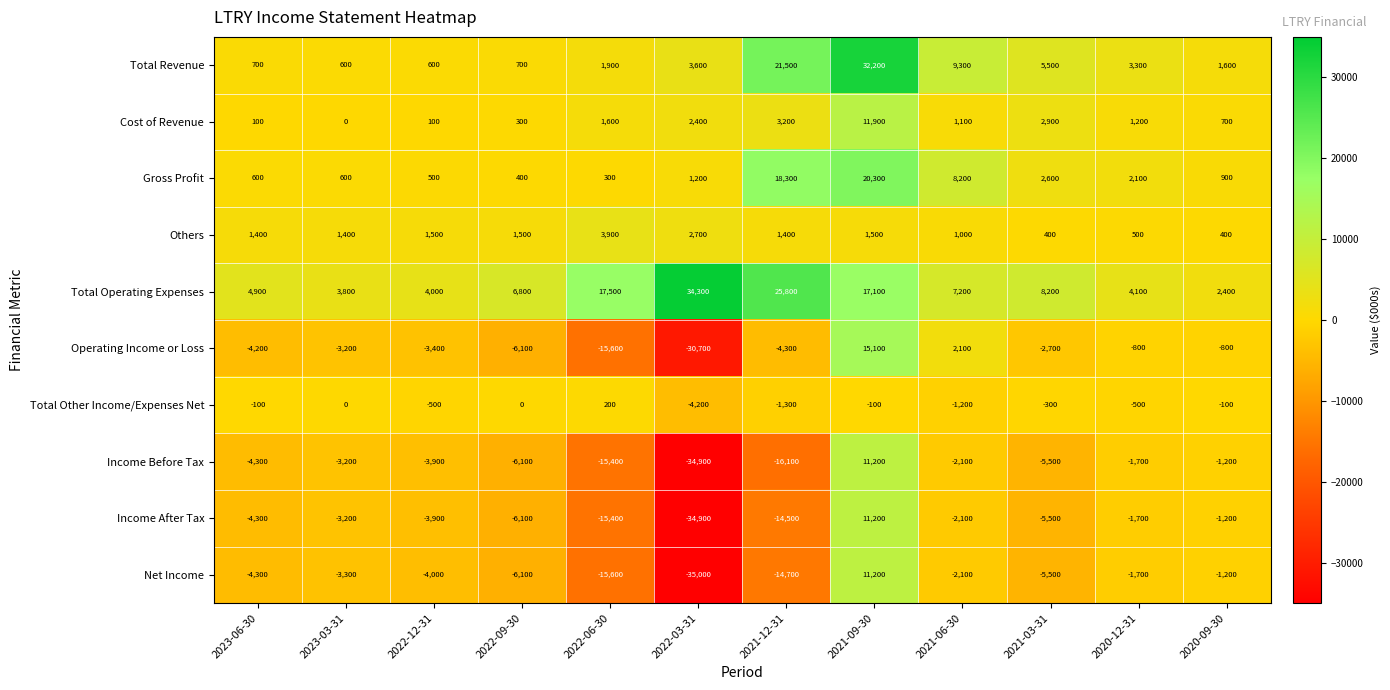

At which label is Operating Income or Loss closest to -7800?

2022-09-30